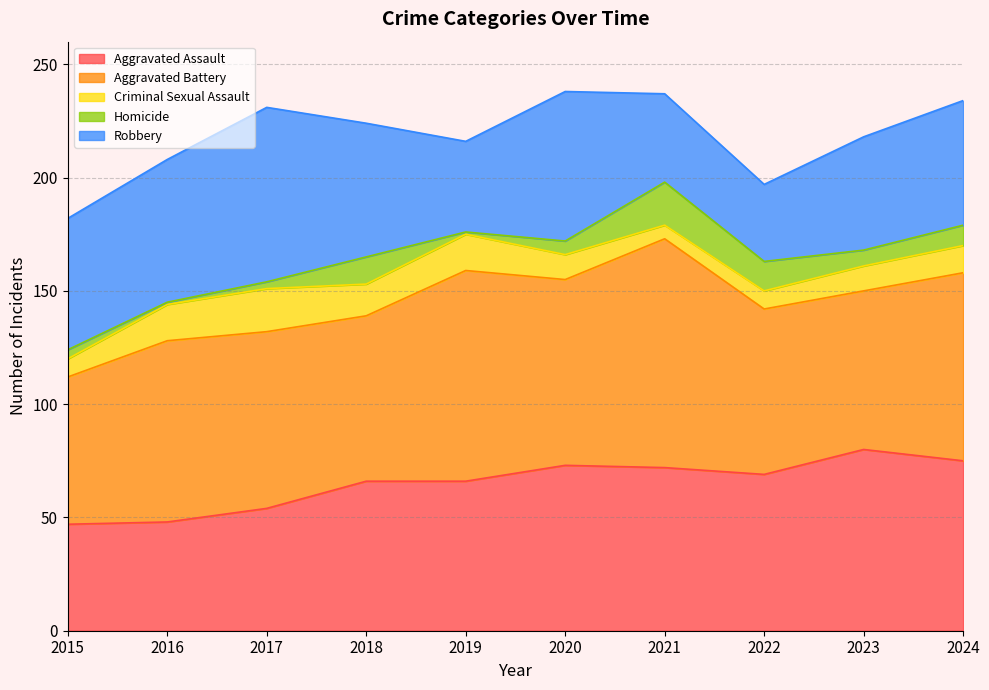

The value of Aggravated Assault at 2022 is 69. True or false?

True